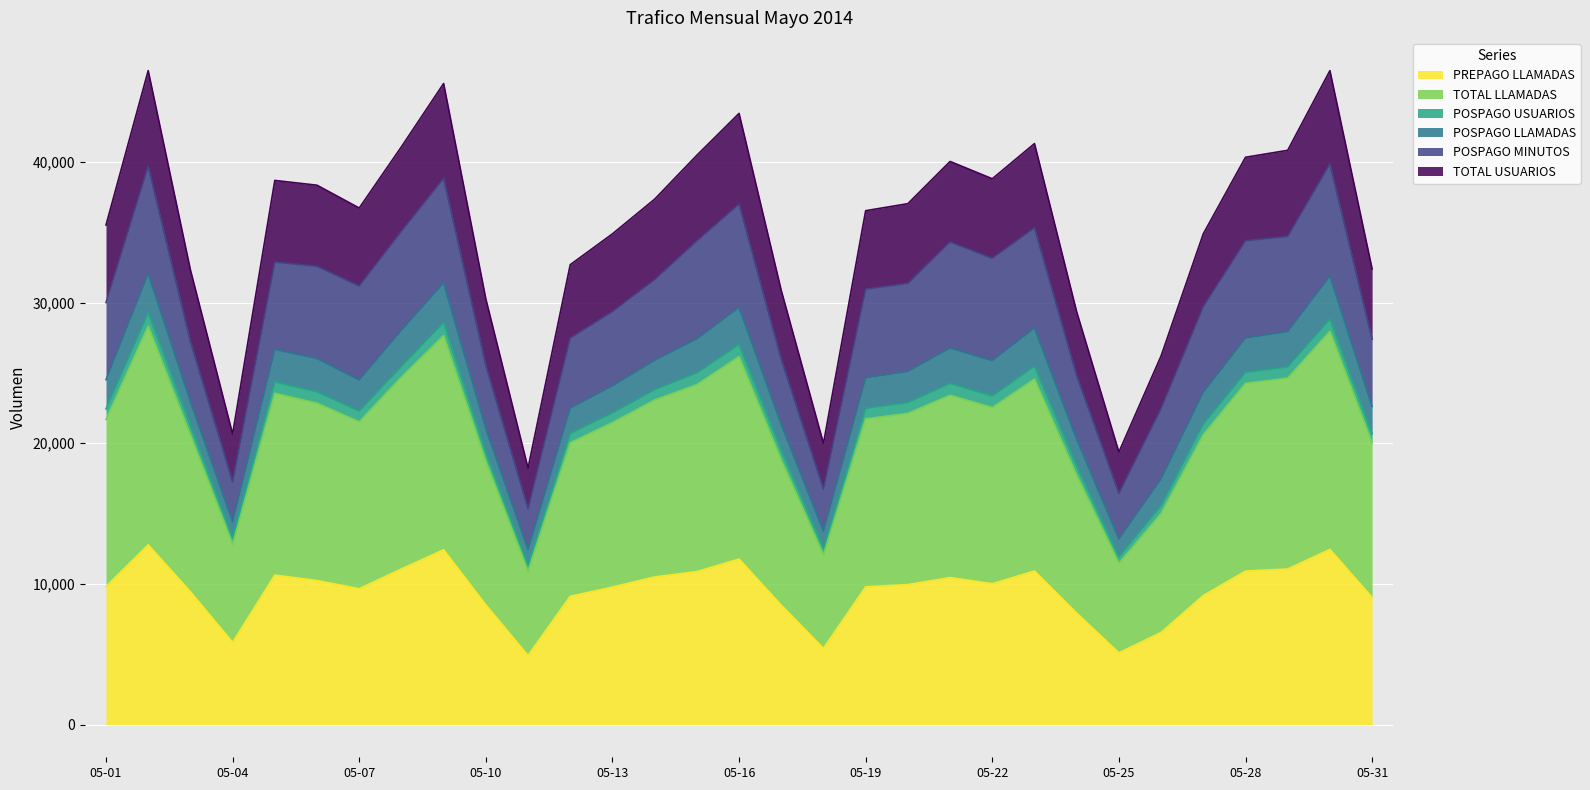

What is the minimum value for PREPAGO LLAMADAS?

4909